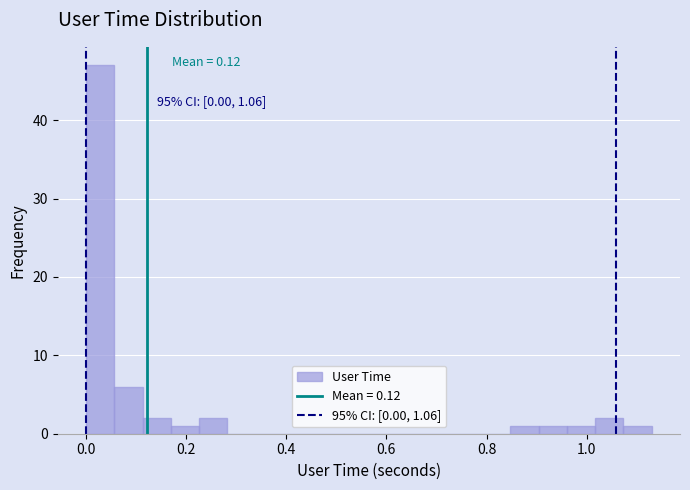

Around what value on the x-axis is the tallest bar? Give the approximate position of its centre, as read against the axis.

0.02